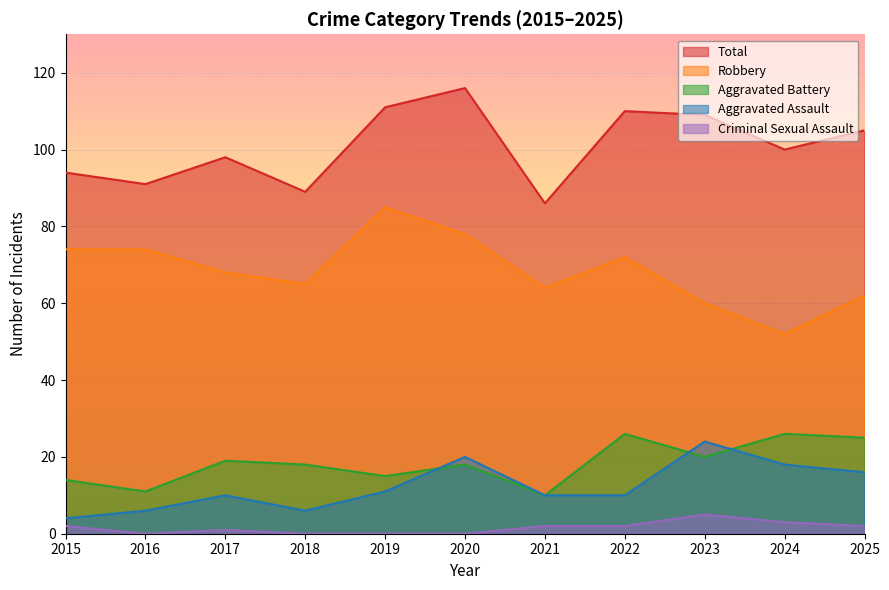

True or false: Aggravated Battery and Total cross at least once.

False